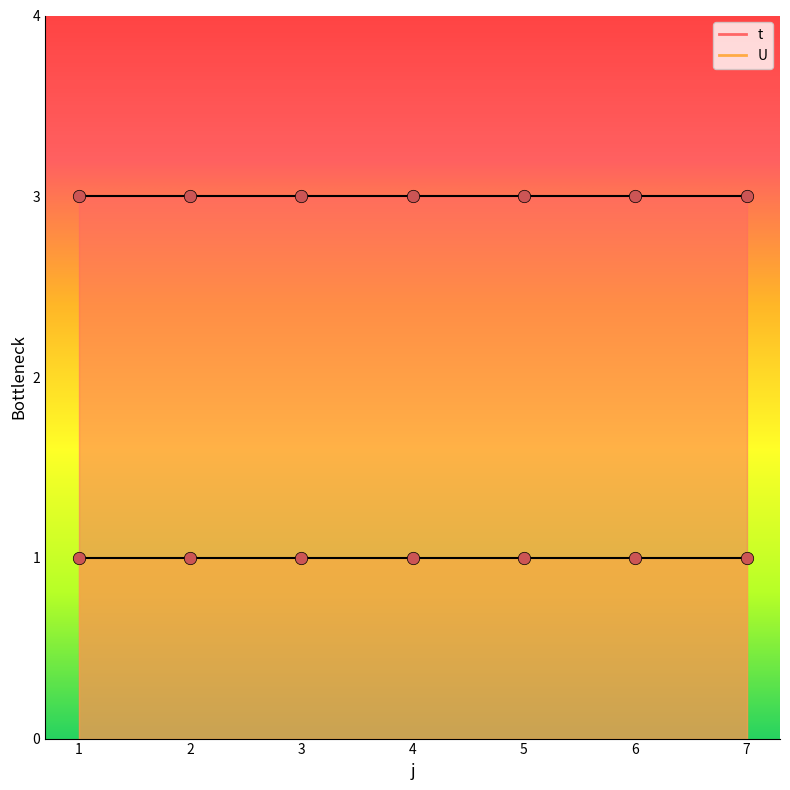

What are all the series names shown in the legend?

t, U